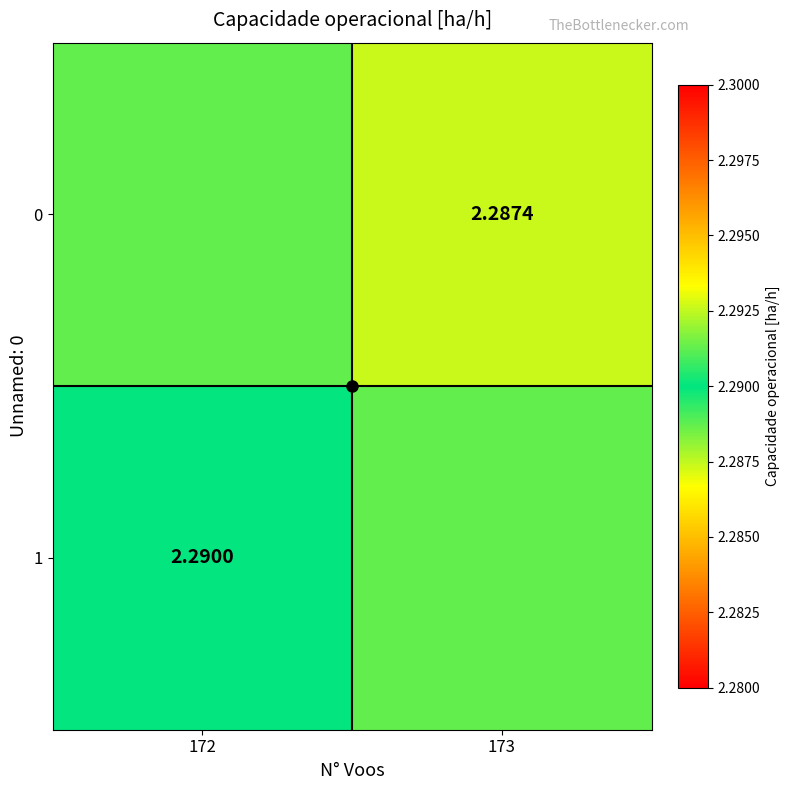

Rank the series by their maximum value, from highest to lowest.

1, 0